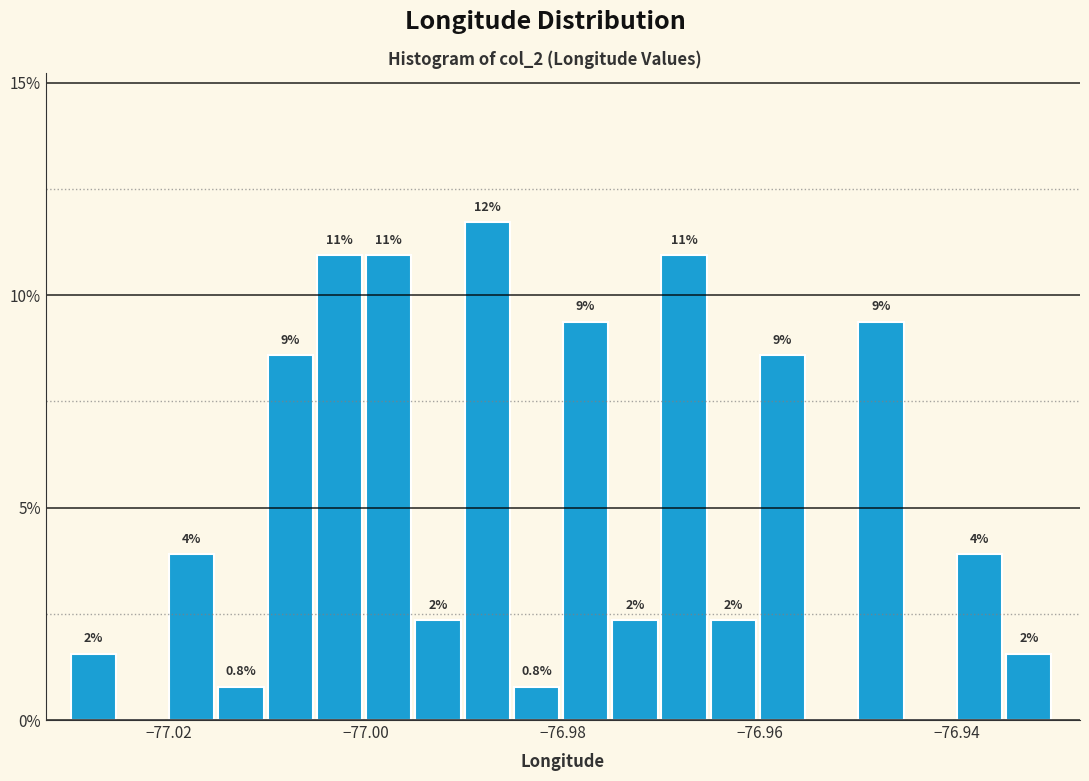

Read against the x-axis, roughly where is the centre of the tallest bar?

-76.988